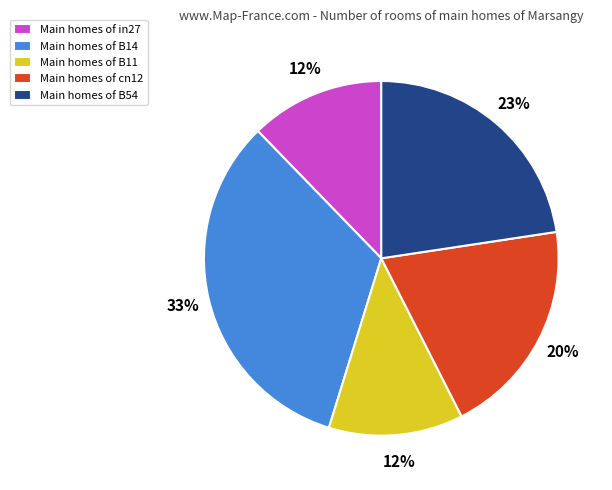

Is it true that Main homes of in27 is 12% of the pie?

True